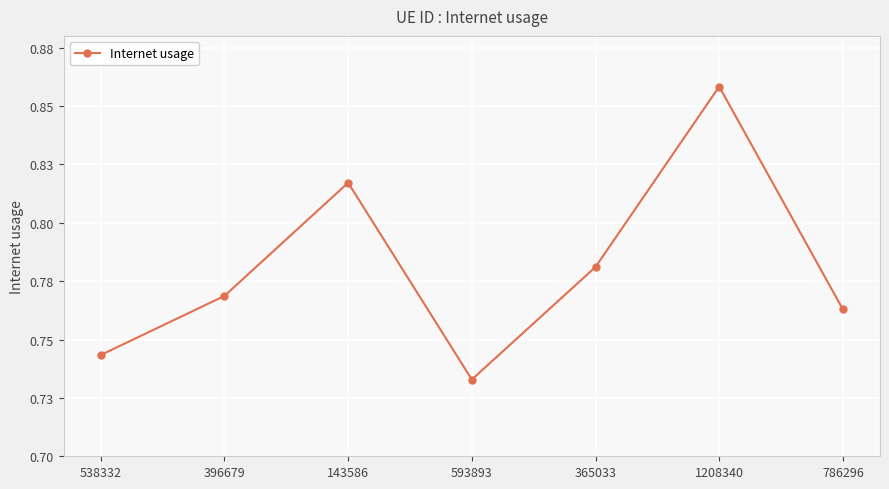

Rank the categories by value from lowest to highest.

593893, 538332, 786296, 396679, 365033, 143586, 1208340